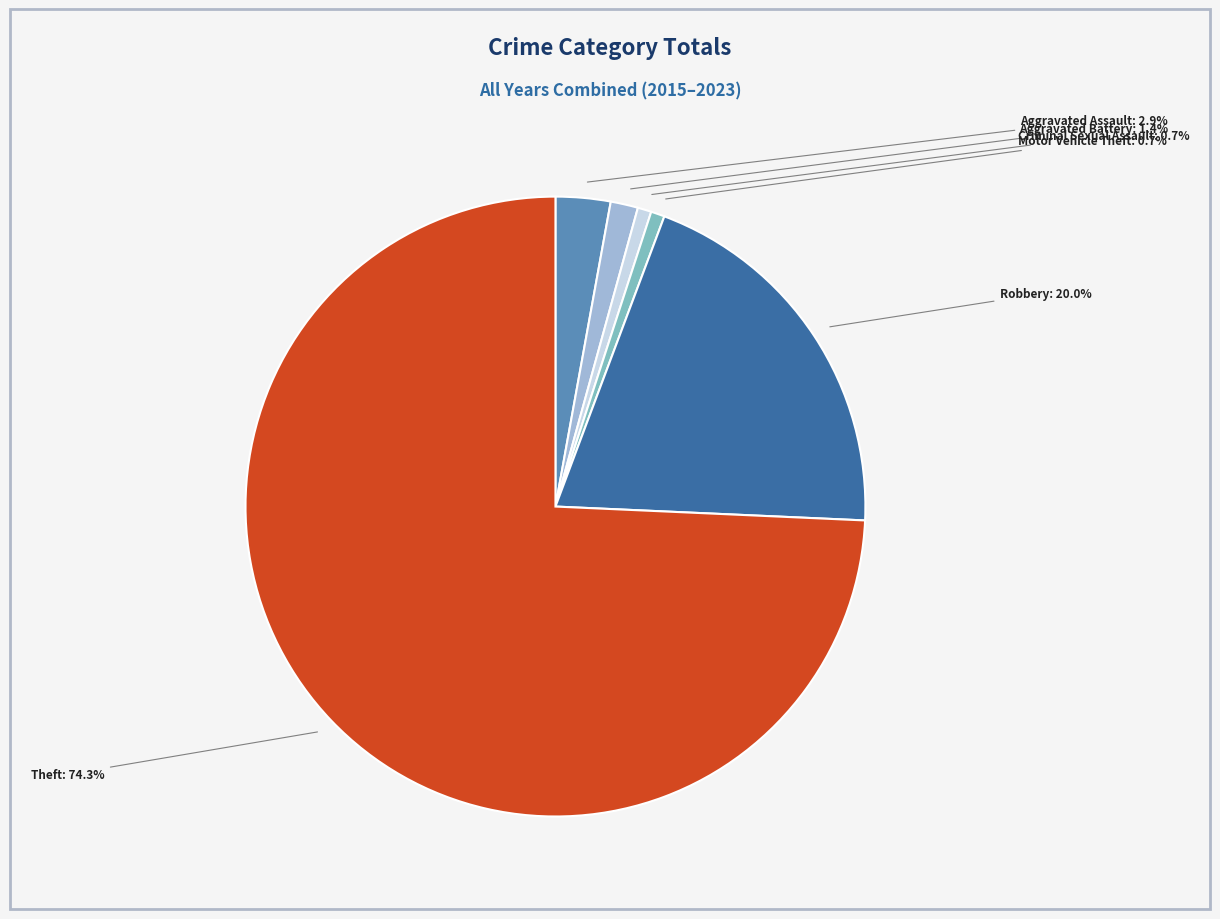

Is there a majority slice in this chart?

Yes